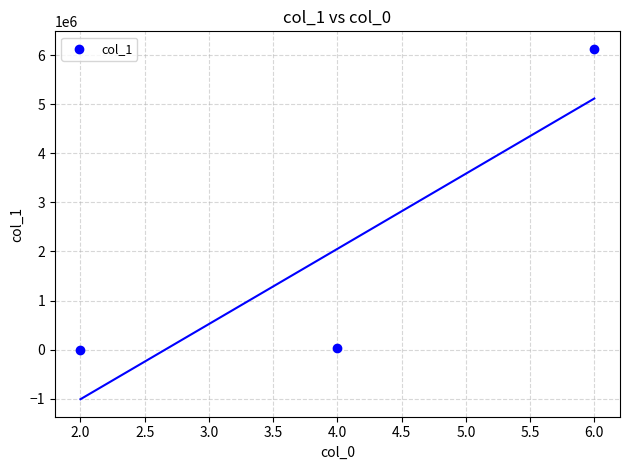

What is the range of X values (max minus min)?

4